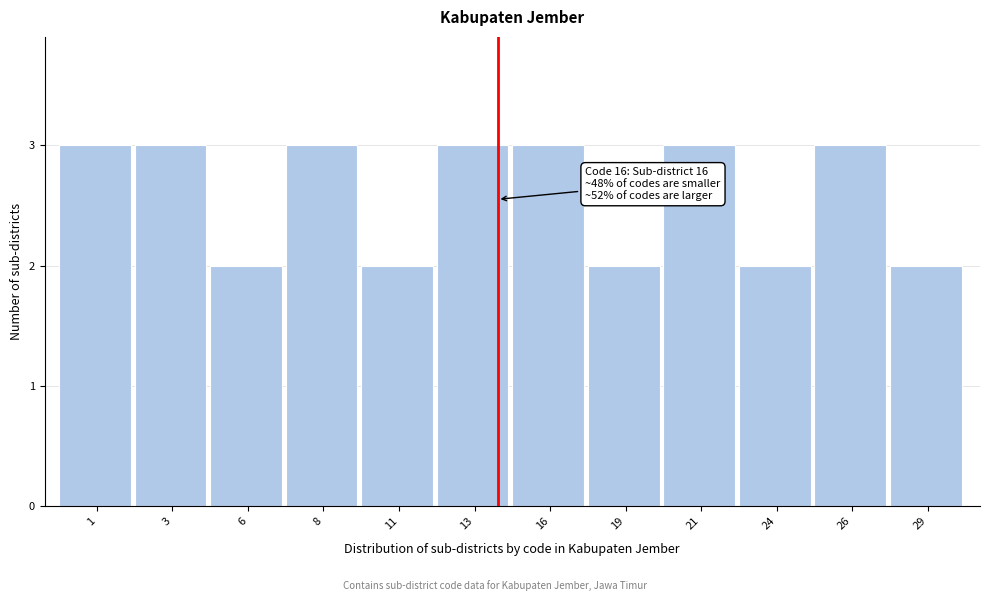

Reading right to left, list all the values displayed in this chart.

29=2	26=3	24=2	21=3	19=2	16=3	13=3	11=2	8=3	6=2	3=3	1=3